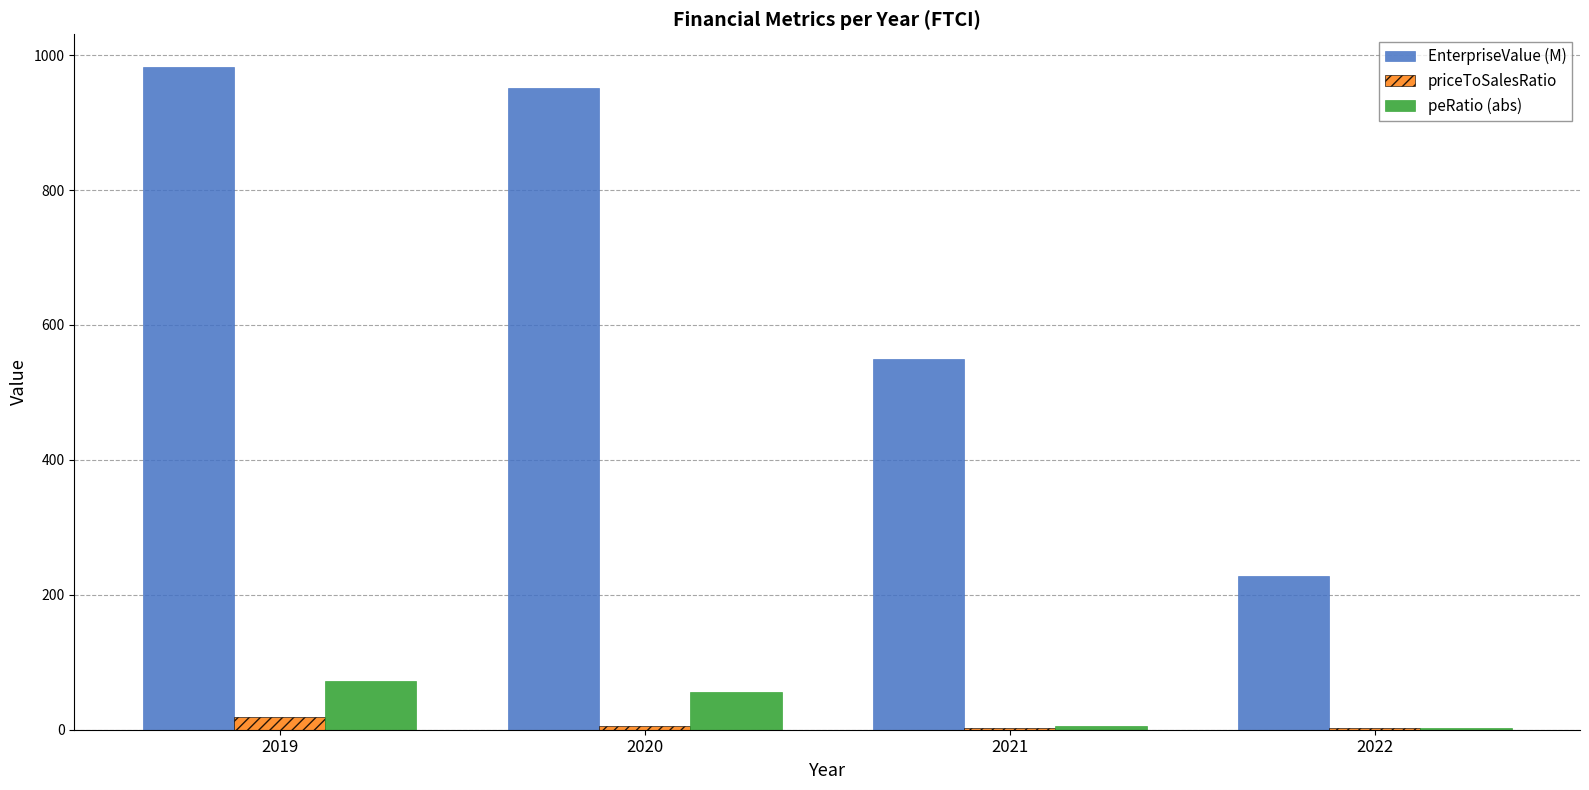

Which series has the widest spread of values?

EnterpriseValue (M)